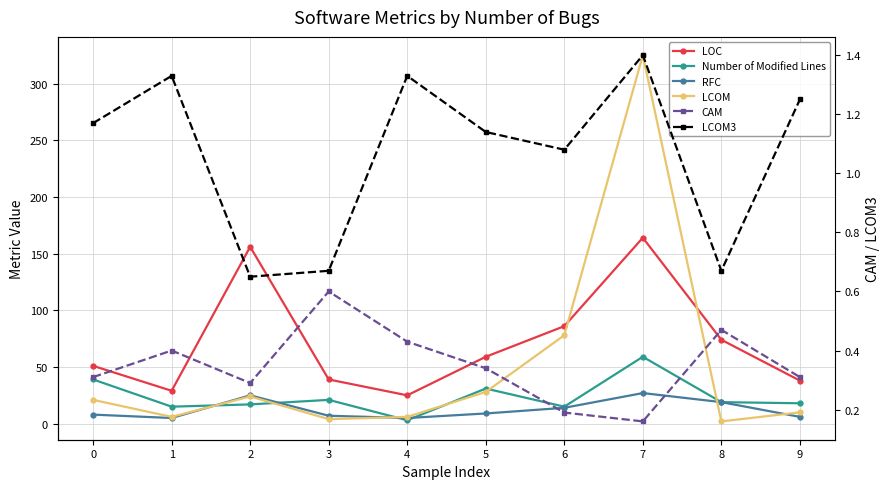

Reading left to right, extract all data points from this chart.

LOC: 51.0	29.0	156.0	39.0	25.0	59.0	86.0	164.0	74.0	38.0
Number of Modified Lines: 39.0	15.0	17.0	21.0	3.0	31.0	15.0	59.0	19.0	18.0
RFC: 8.0	5.0	25.0	7.0	5.0	9.0	14.0	27.0	19.0	6.0
LCOM: 21.0	6.0	24.0	4.0	6.0	28.0	78.0	325.0	2.0	10.0
CAM: 0.3	0.4	0.3	0.6	0.4	0.3	0.2	0.2	0.5	0.3
LCOM3: 1.2	1.3	0.7	0.7	1.3	1.1	1.1	1.4	0.7	1.2